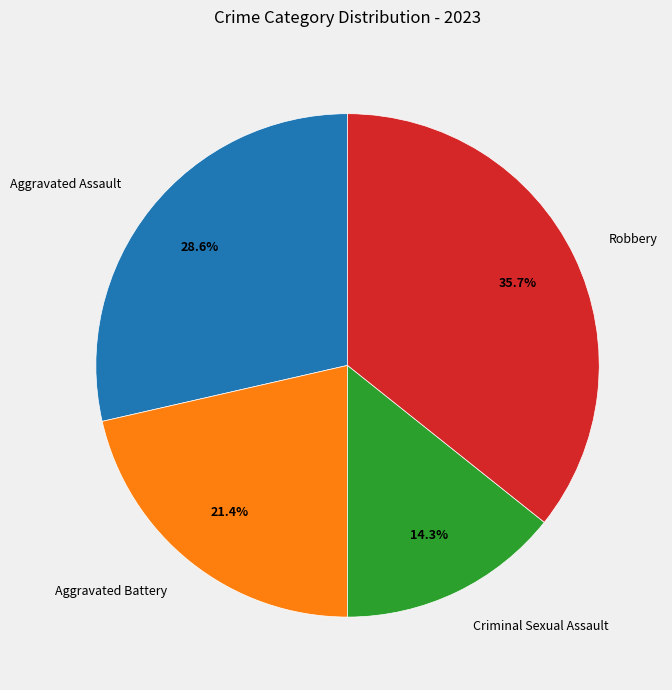

Rank the categories by value from highest to lowest.

Robbery, Aggravated Assault, Aggravated Battery, Criminal Sexual Assault